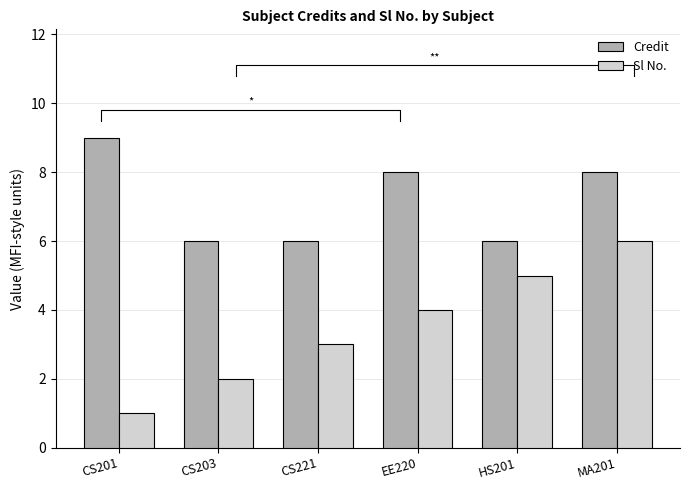

Reading left to right, transcribe all the data shown in this chart.

Credit: CS201=9	CS203=6	CS221=6	EE220=8	HS201=6	MA201=8
Sl No.: CS201=1	CS203=2	CS221=3	EE220=4	HS201=5	MA201=6